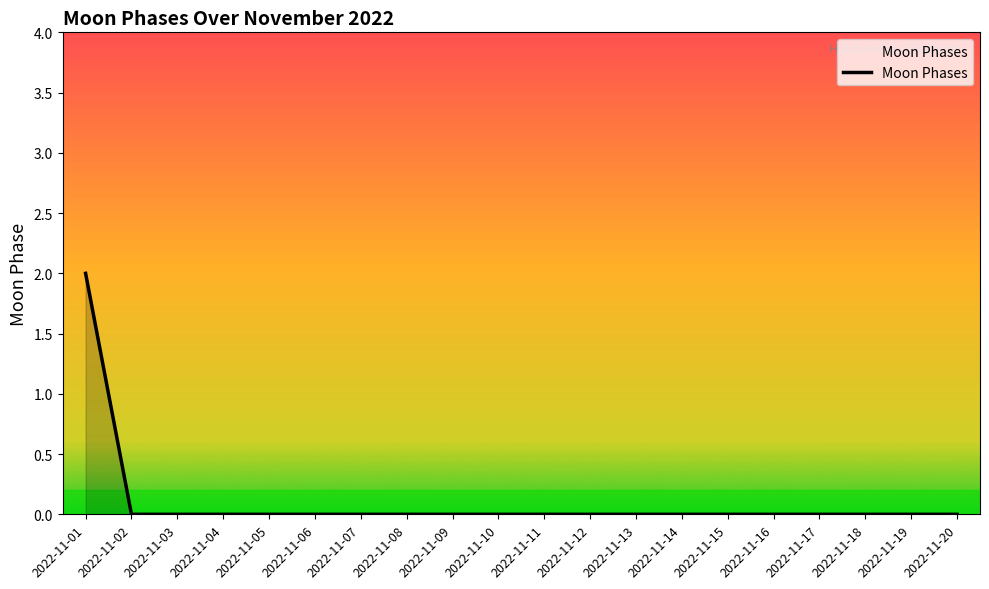

Is it true that the value at 2022-11-17 is 0?

True